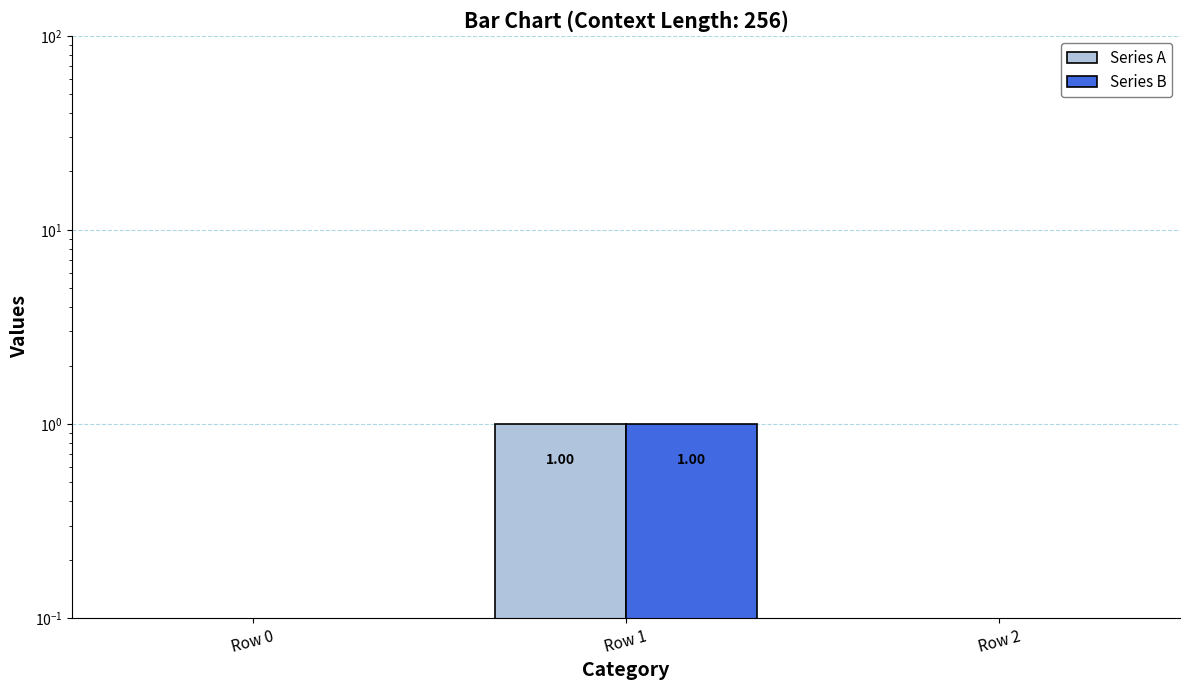

Reading left to right, list all the values displayed in this chart.

Series A: Row 0=0	Row 1=1	Row 2=0
Series B: Row 0=0	Row 1=1	Row 2=0